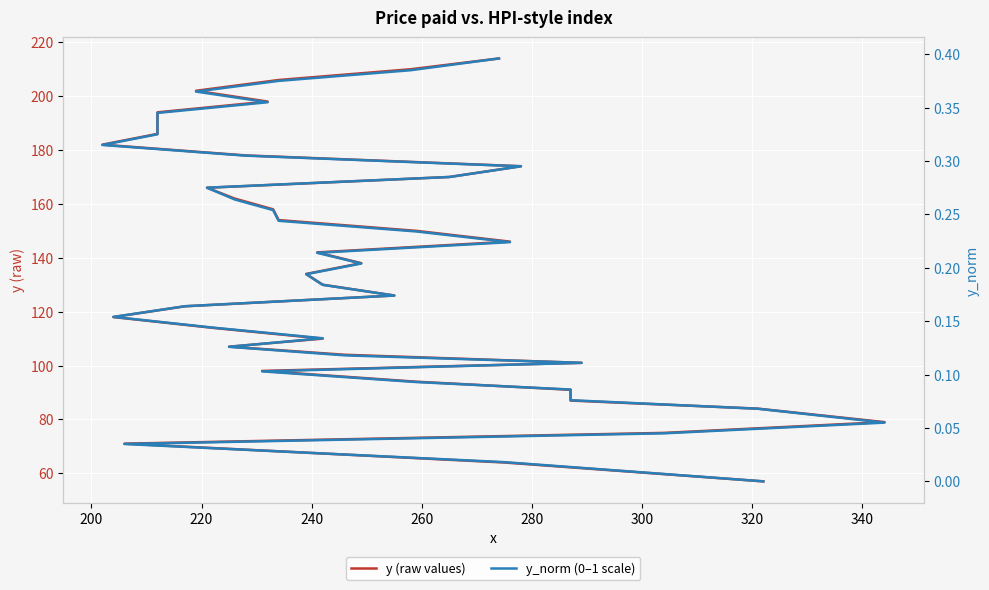

True or false: y (raw values) and y_norm (0–1 scale) intersect in this chart.

False